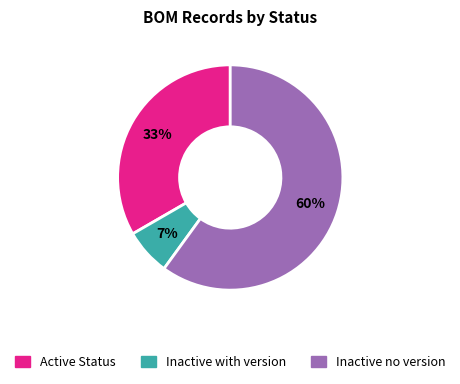

Count the number of slices in the pie.

3